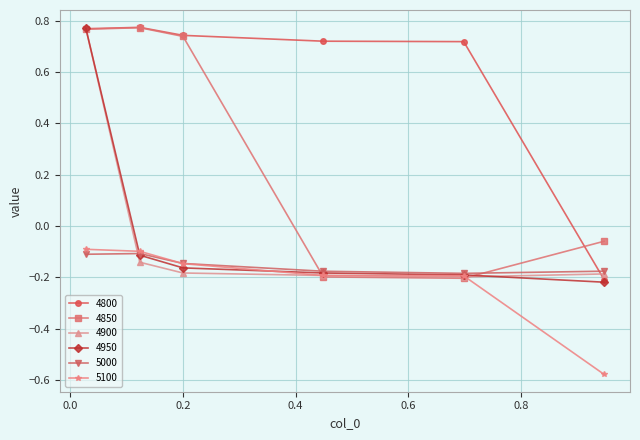

True or false: 4900 has more than 2 points higher than both neighbors.

False